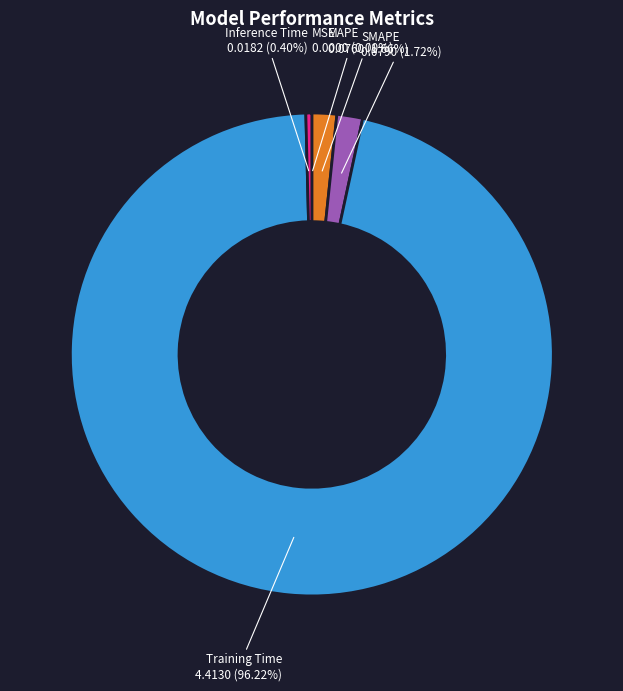

Between Inference Time and MAPE, which is larger?

MAPE